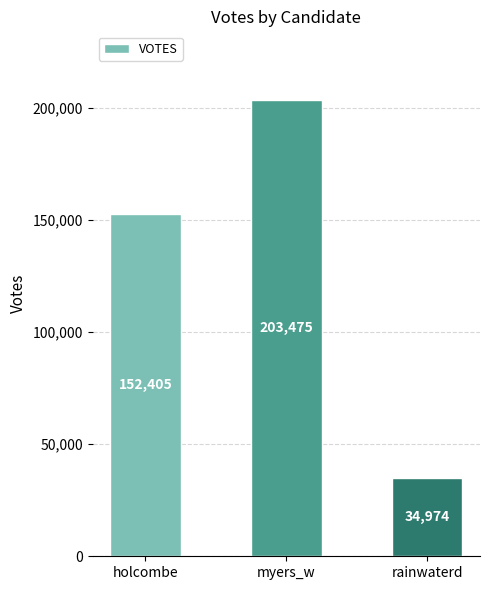

Reading right to left, list all the values displayed in this chart.

34974	203475	152405